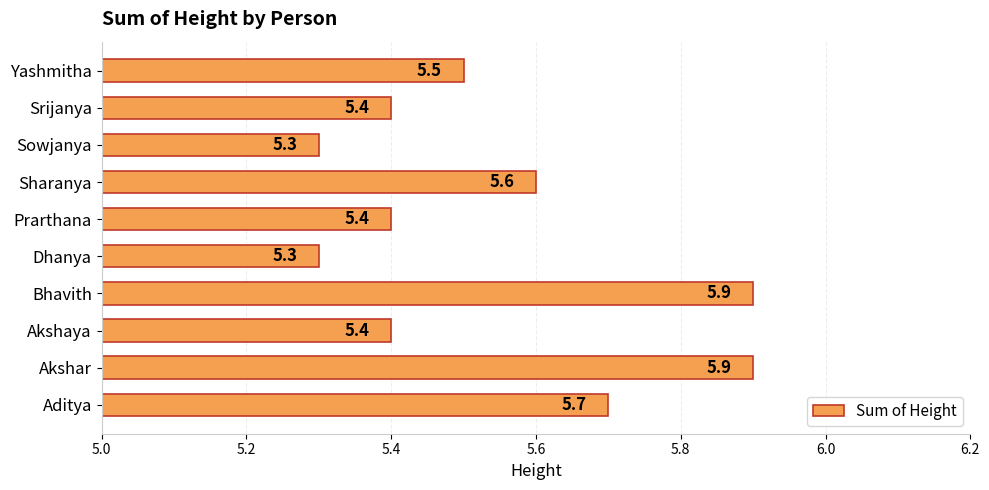

Reading top to bottom, extract all data points from this chart.

5.5	5.4	5.3	5.6	5.4	5.3	5.9	5.4	5.9	5.7